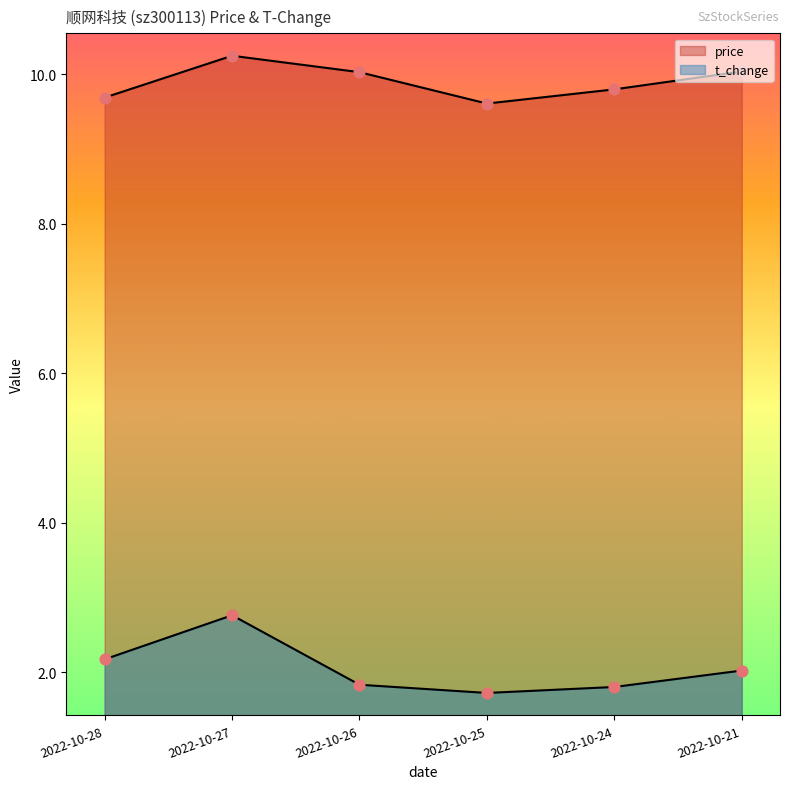

Is the value of price at 2022-10-21 greater than the value of t_change at 2022-10-21?

Yes